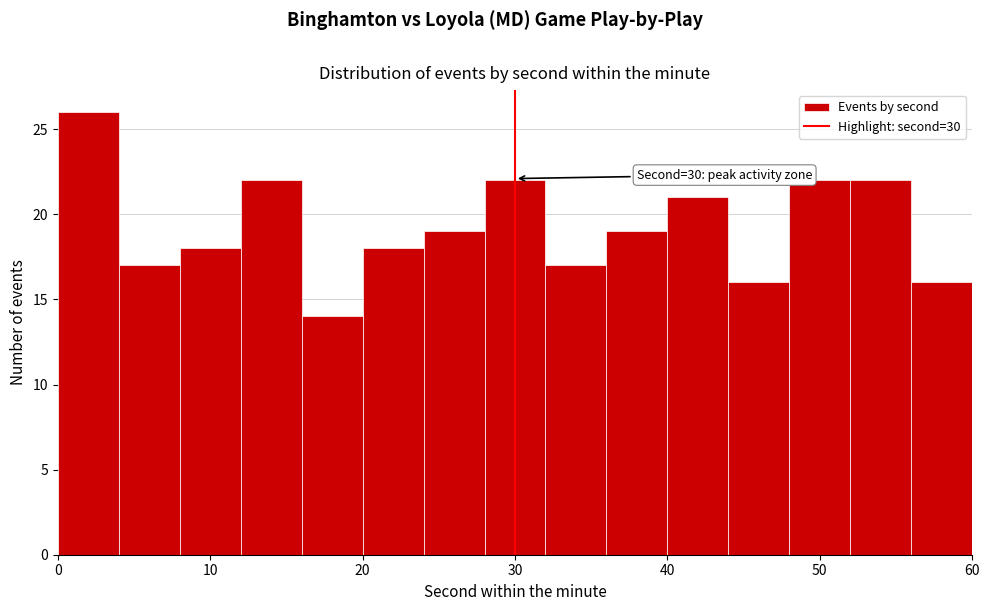

Over which range of the x-axis is the bar tallest?

0 to 4